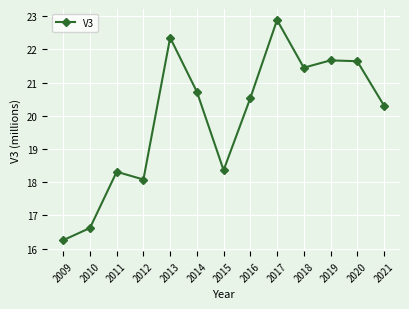

What is the greatest value displayed?

22.9